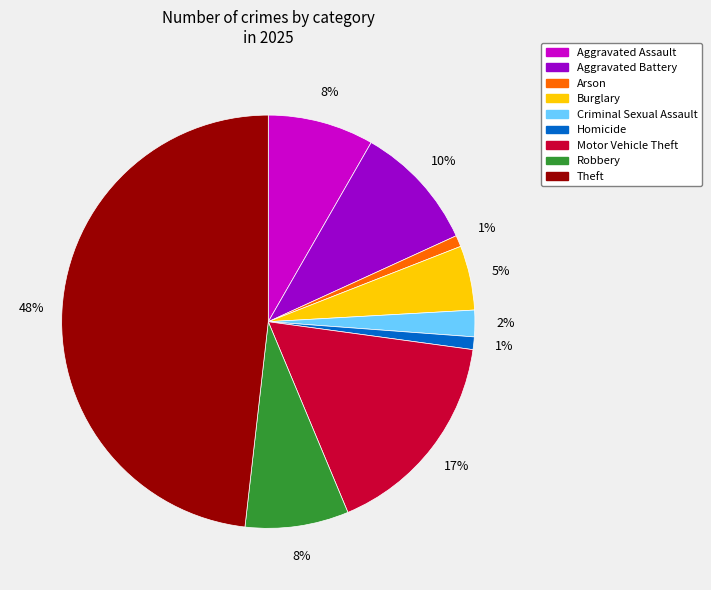

How many slices are in this pie chart?

9